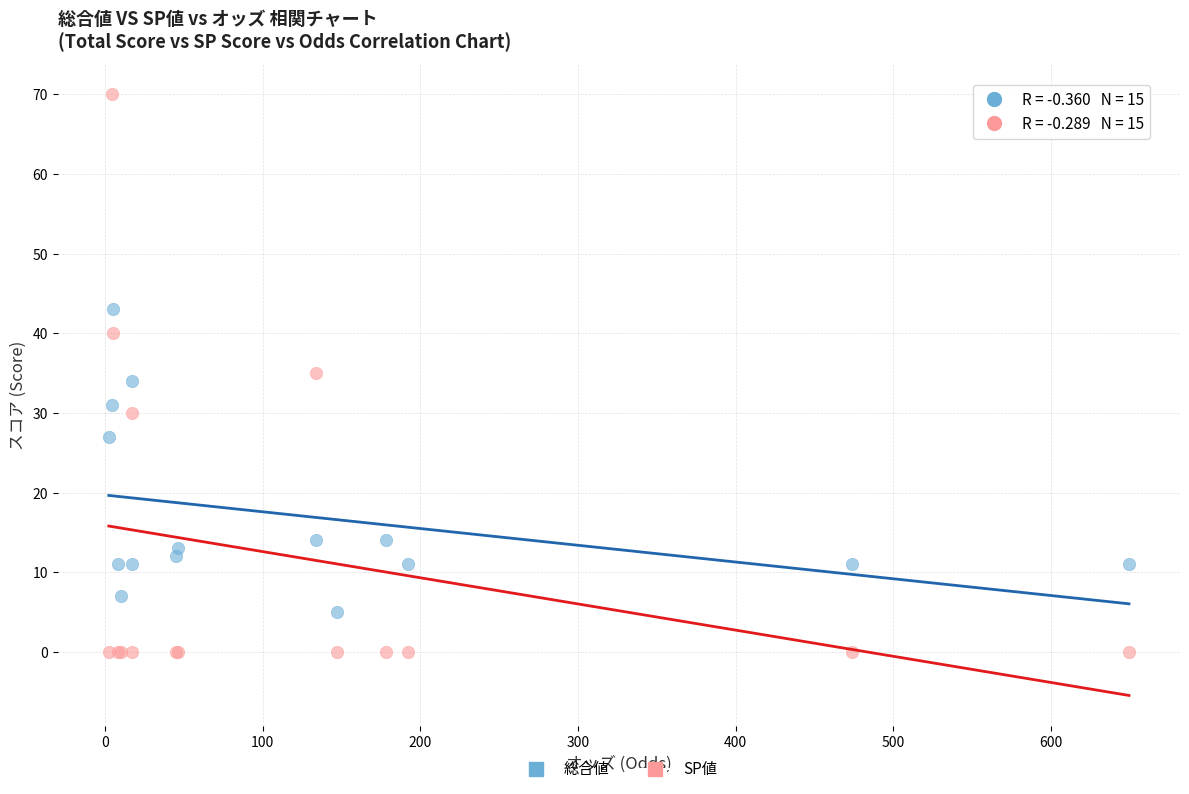

Which series reaches the maximum Y coordinate?

SP値